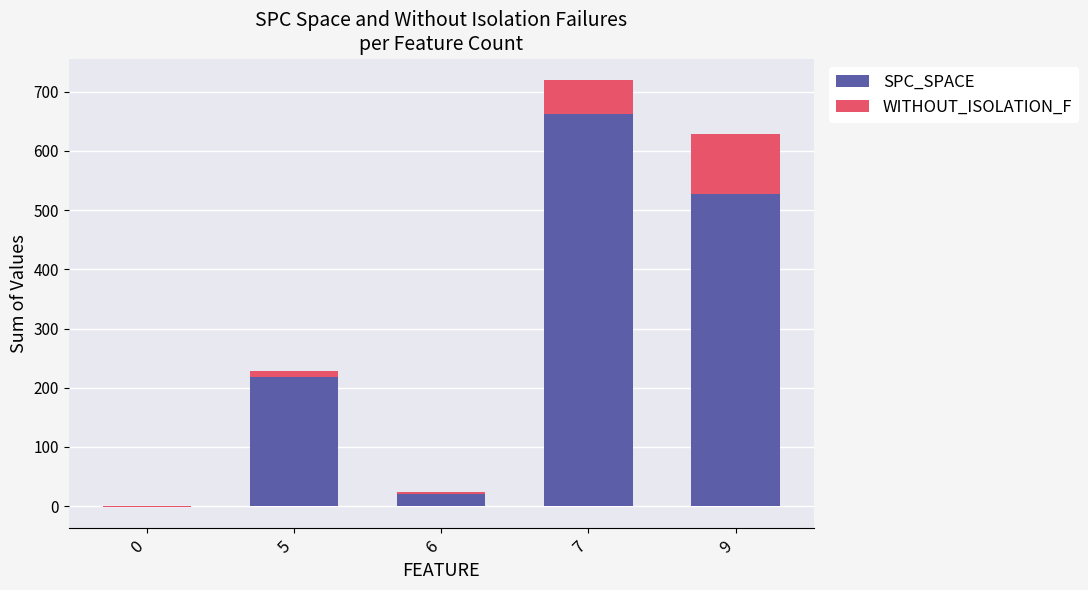

How many values in WITHOUT_ISOLATION_F are above zero?

4